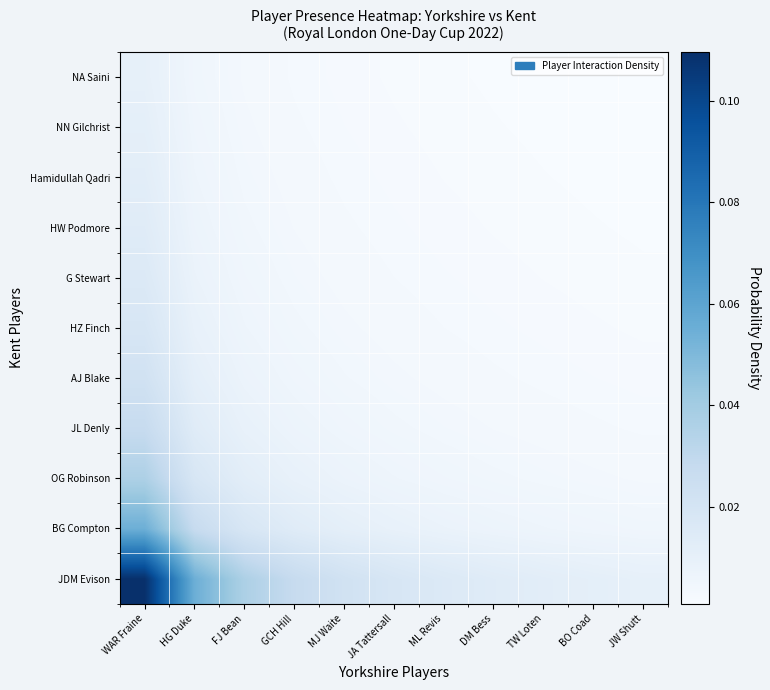

Count the number of data series in this chart.

11